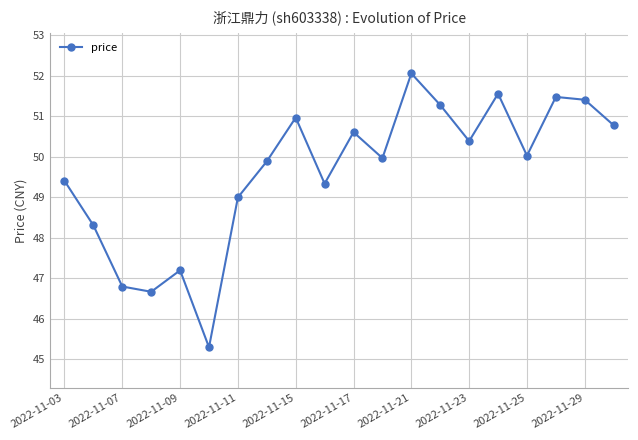

What is the greatest value displayed?

52.1